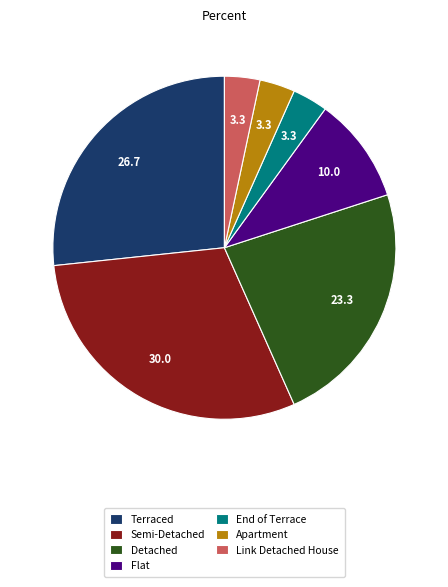

Combined, do Flat and Terraced account for over 50%?

No